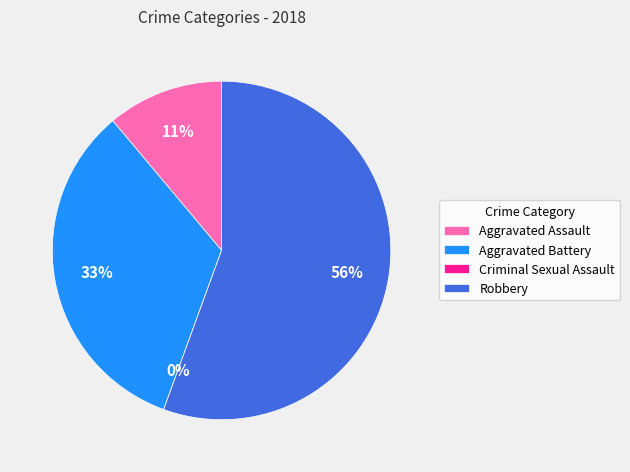

Is there any slice that represents more than half of the pie?

Yes